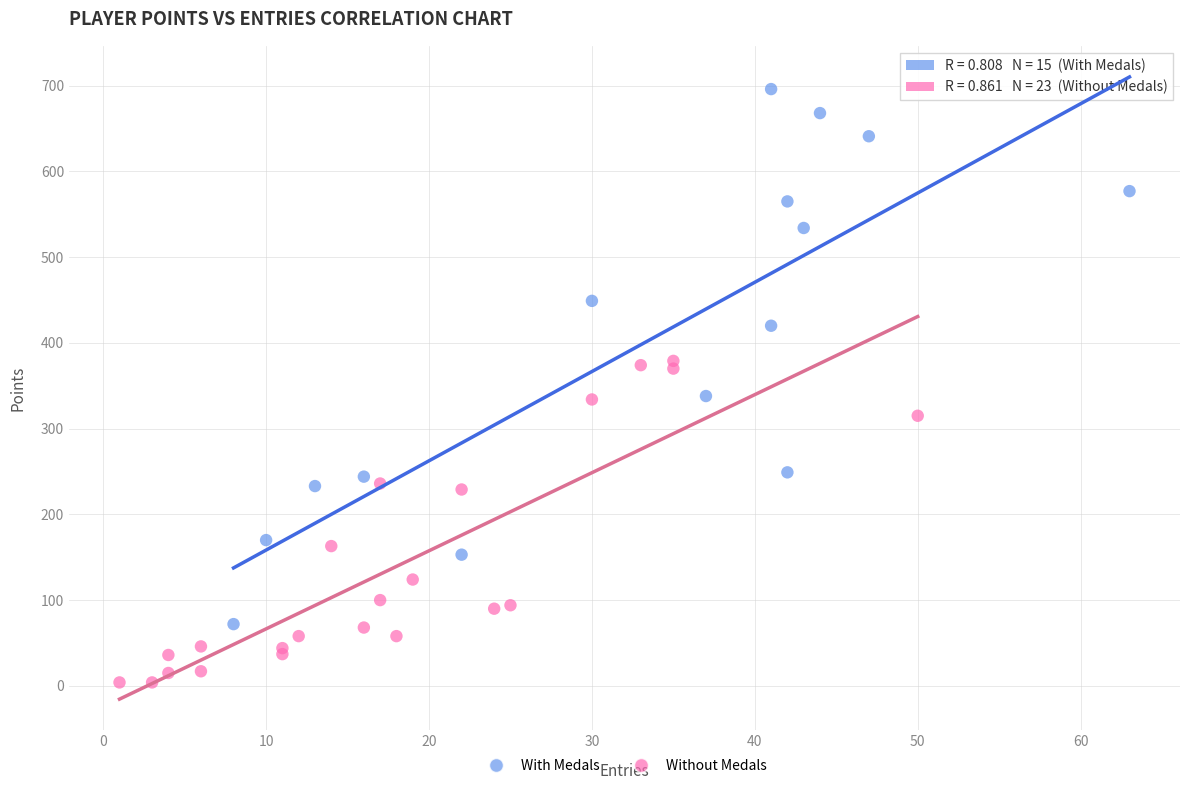

Which series contains the highest Y value?

With Medals